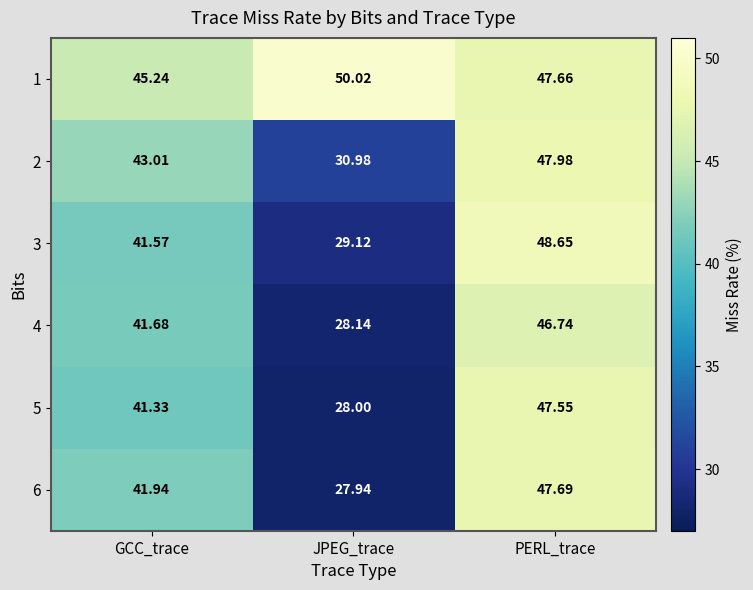

How many series are shown in this chart?

6